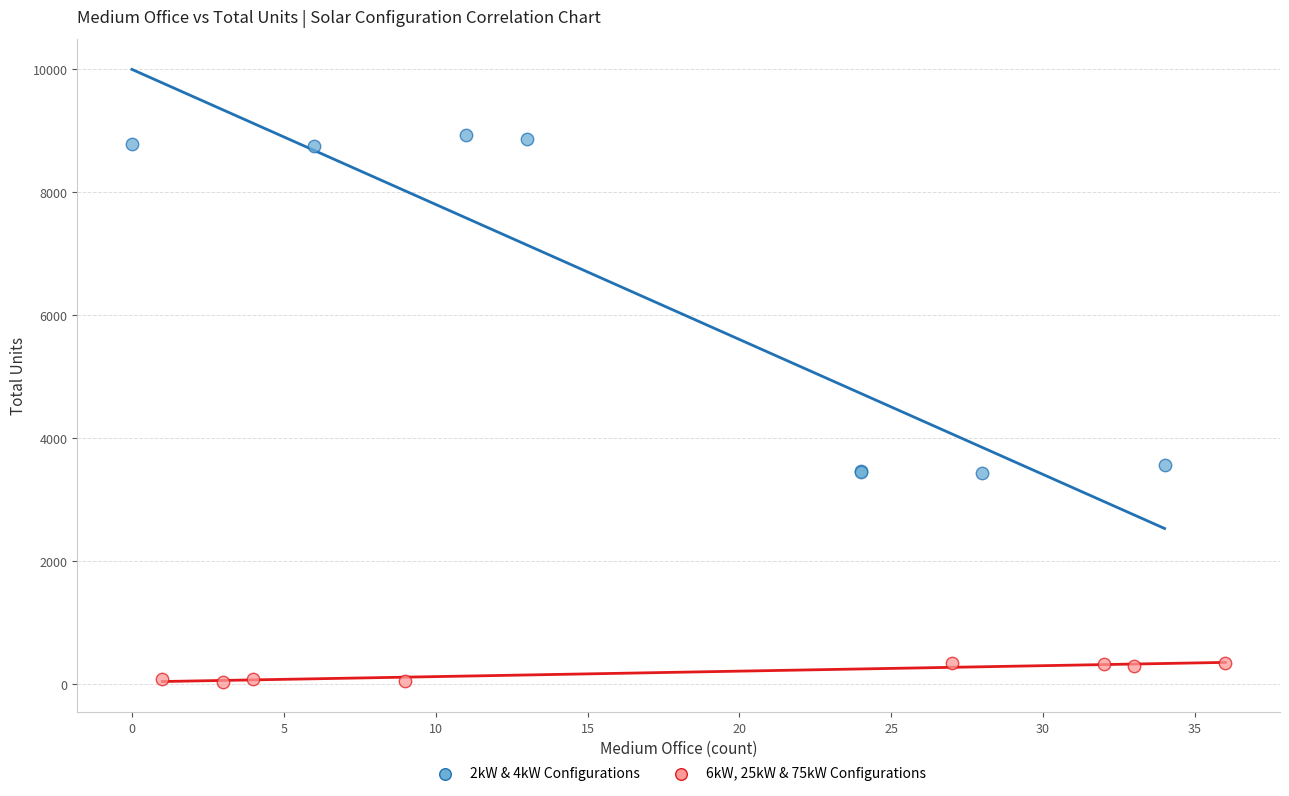

Which series contains the highest Y value?

2kW & 4kW Configurations